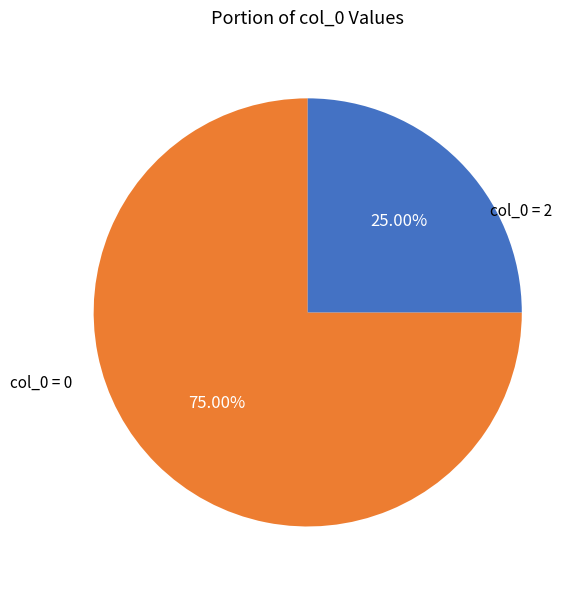

Is there any slice that represents more than half of the pie?

Yes